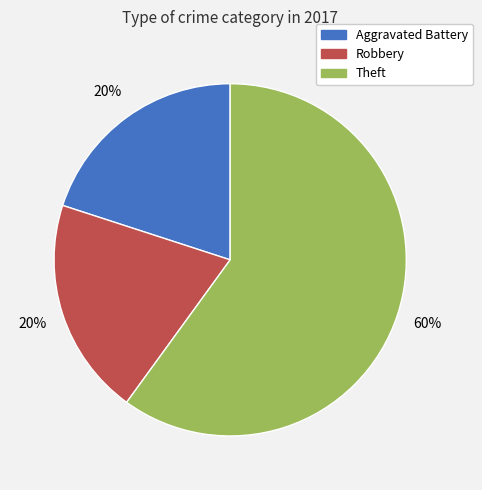

Count the number of slices in the pie.

3